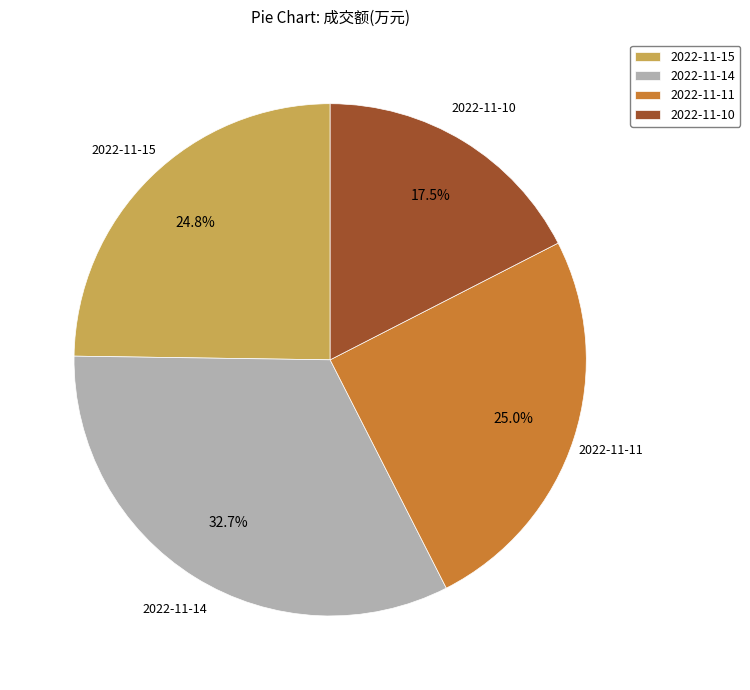

Which has a higher value, 2022-11-11 or 2022-11-14?

2022-11-14